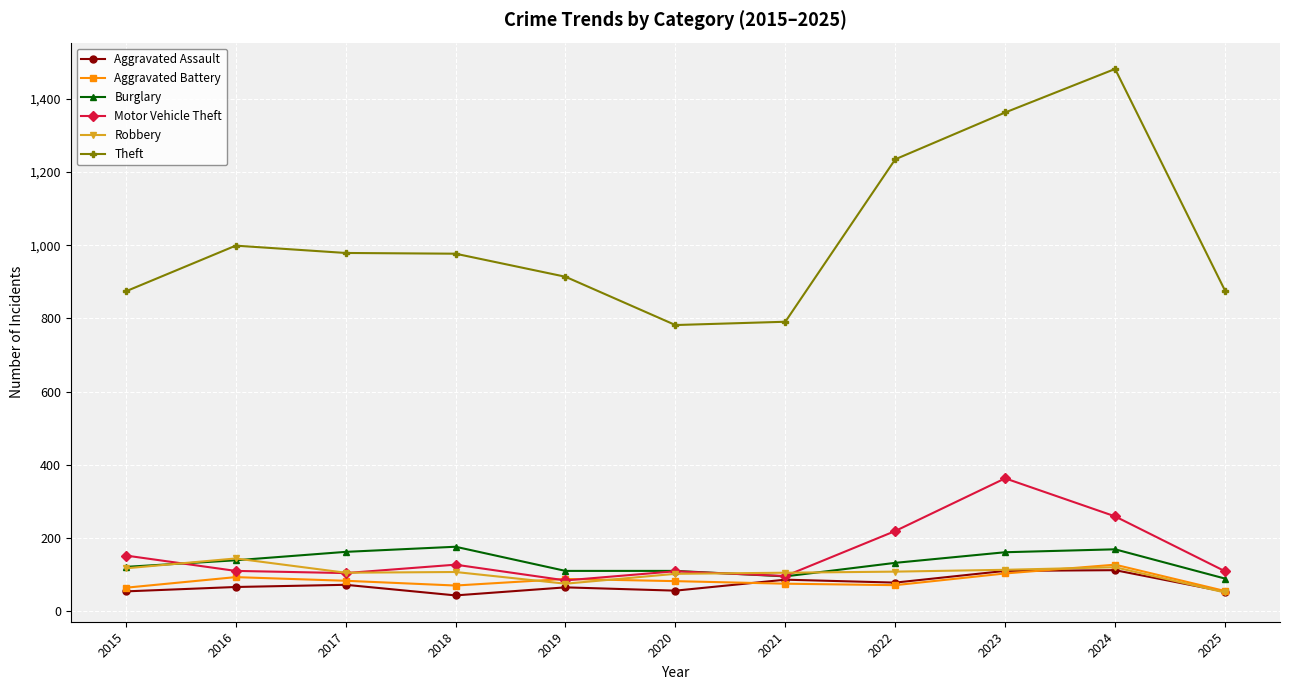

What is the minimum value for Motor Vehicle Theft?

84